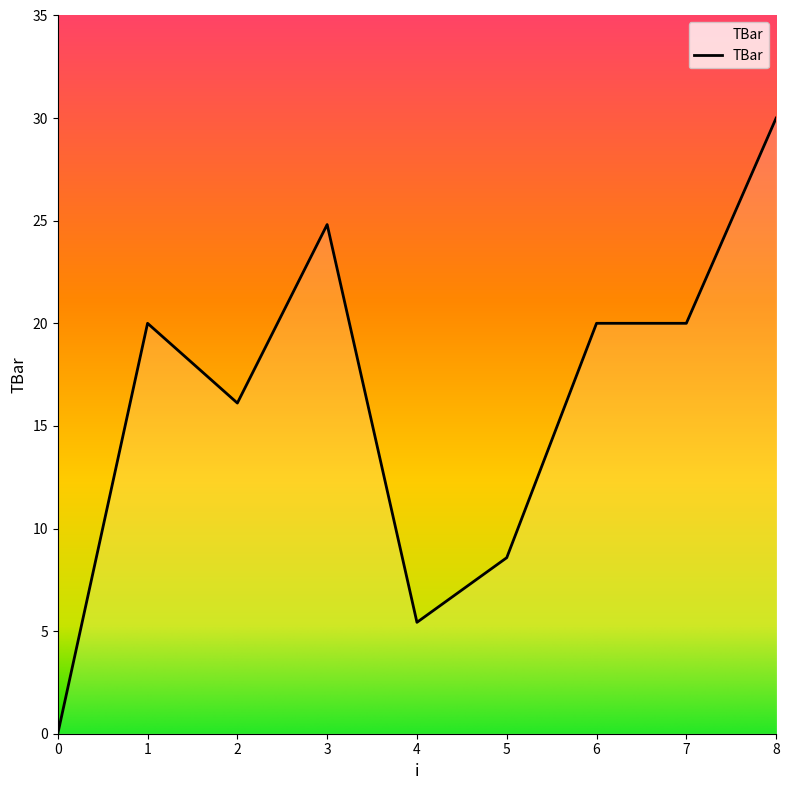

Where does the data first go above 20?

3